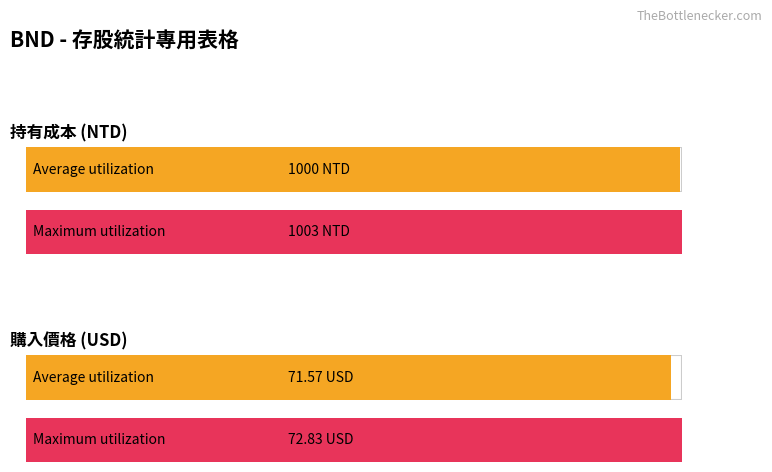

The value of 購入金額 at 2024.05.06 is 20.1. True or false?

False